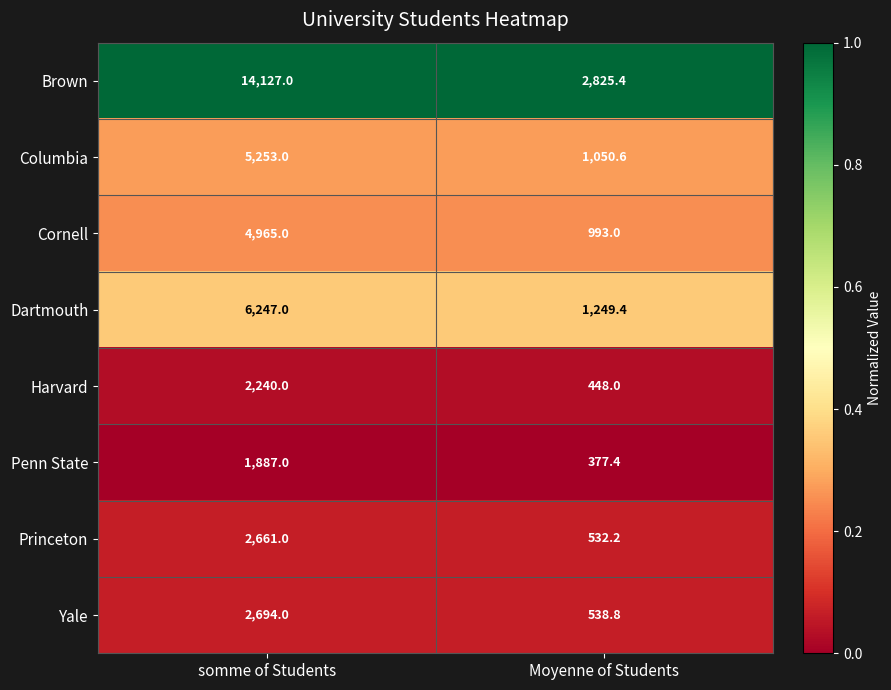

At which category does the chart reach its minimum across all series?

Moyenne of Students